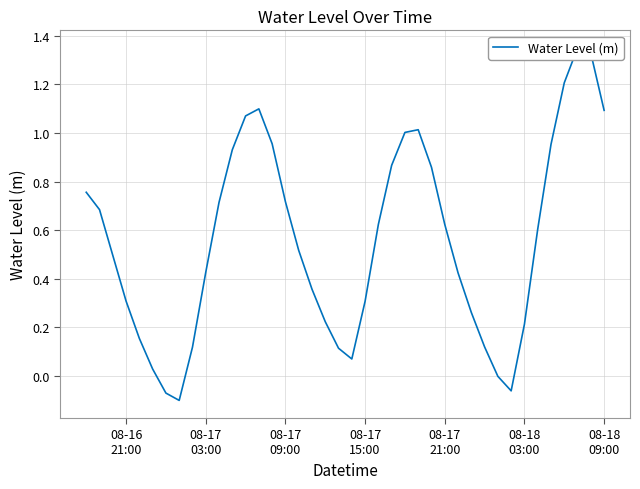

What is the difference between the maximum and minimum values?

1.5